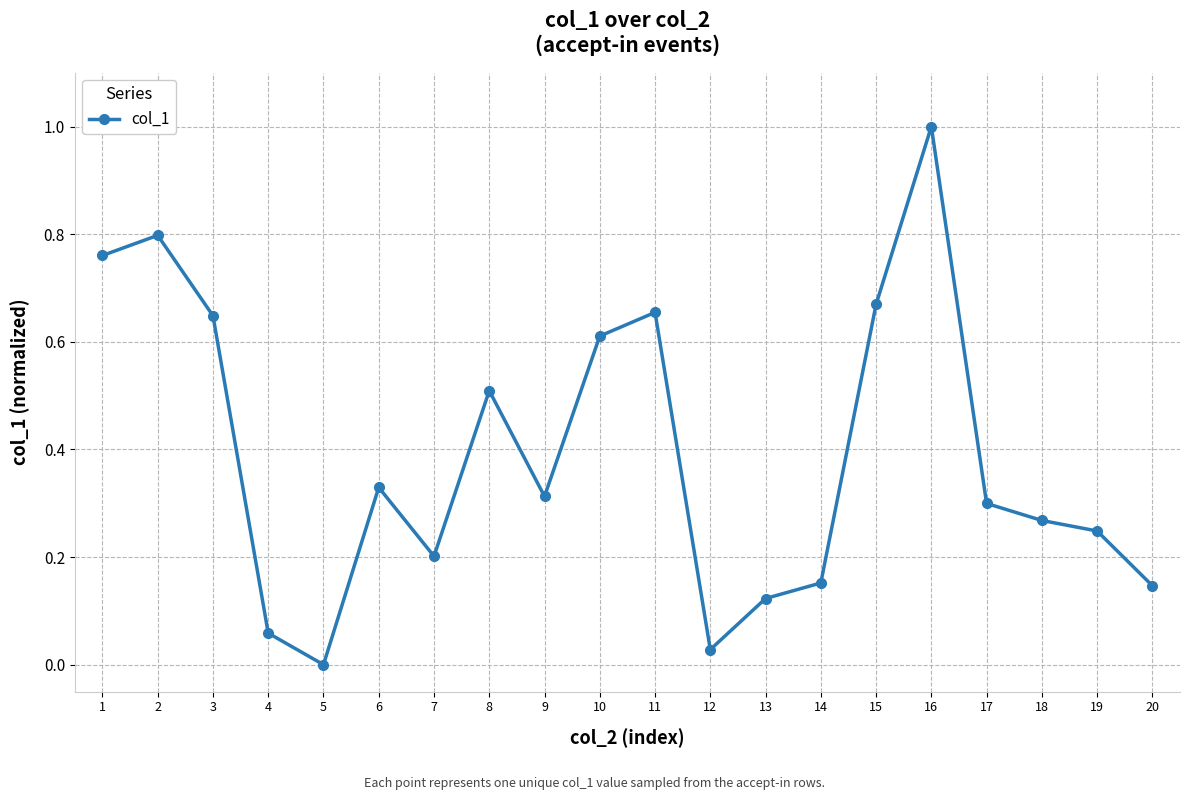

Read the value at 8.

0.5